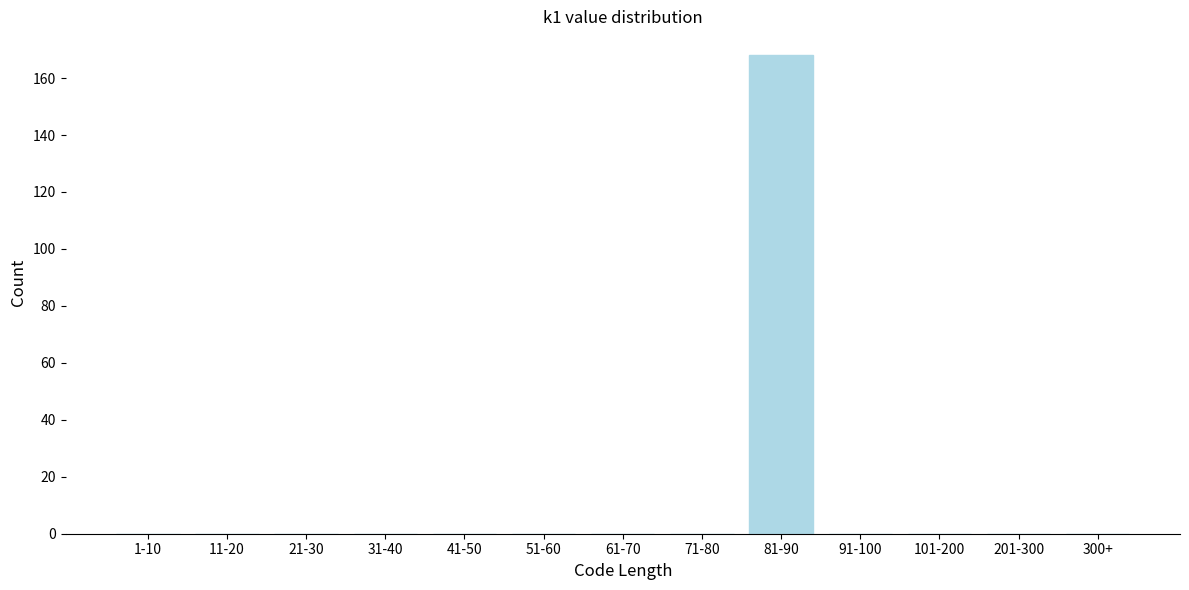

Reading left to right, what are all the values shown in this chart?

1-10=0	11-20=0	21-30=0	31-40=0	41-50=0	51-60=0	61-70=0	71-80=0	81-90=168	91-100=0	101-200=0	201-300=0	300+=0